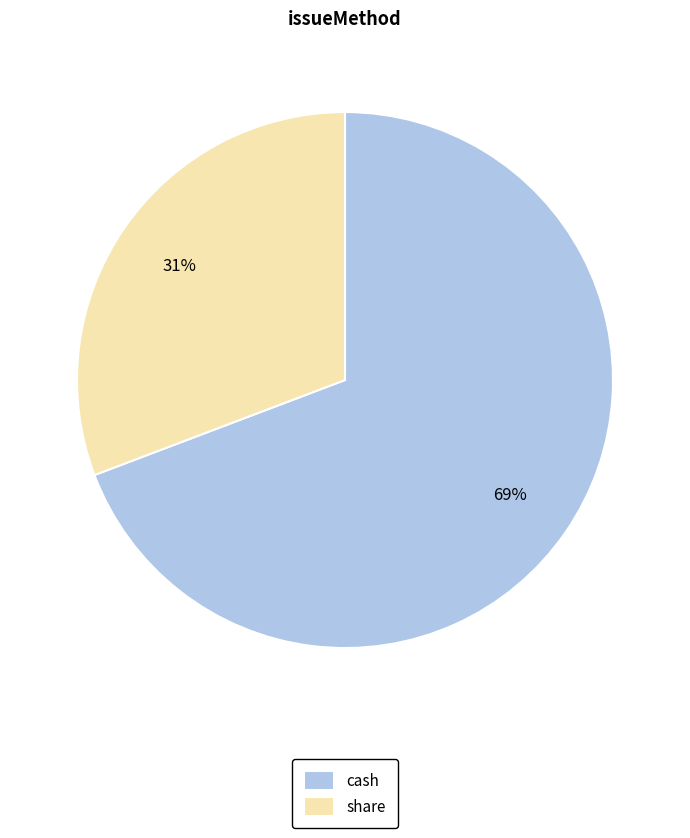

Rank the categories by value from highest to lowest.

cash, share